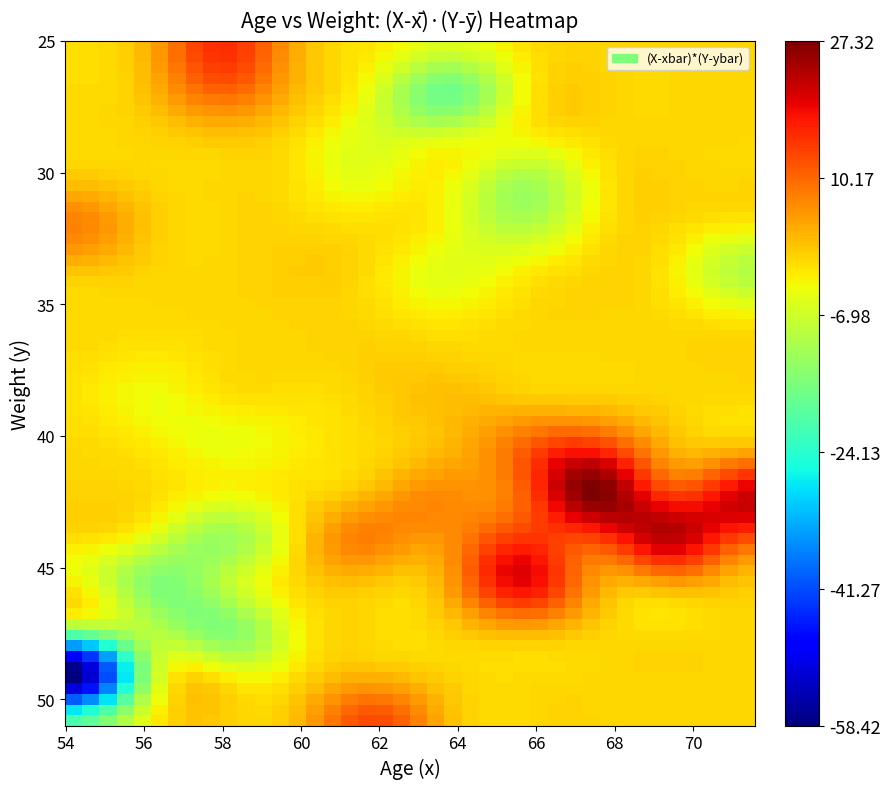

Which series has the largest range (max minus min)?

age_x